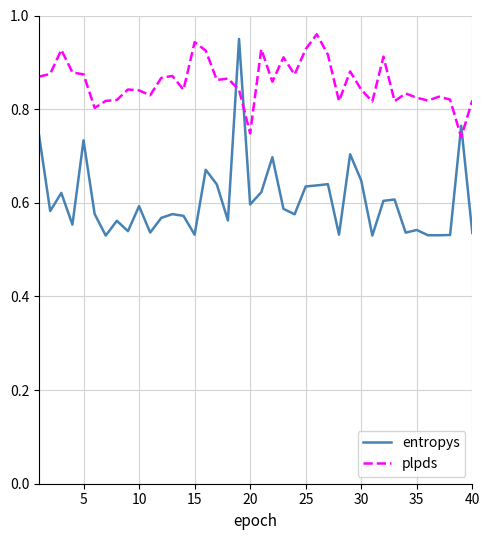

Which series has the widest spread of values?

entropys